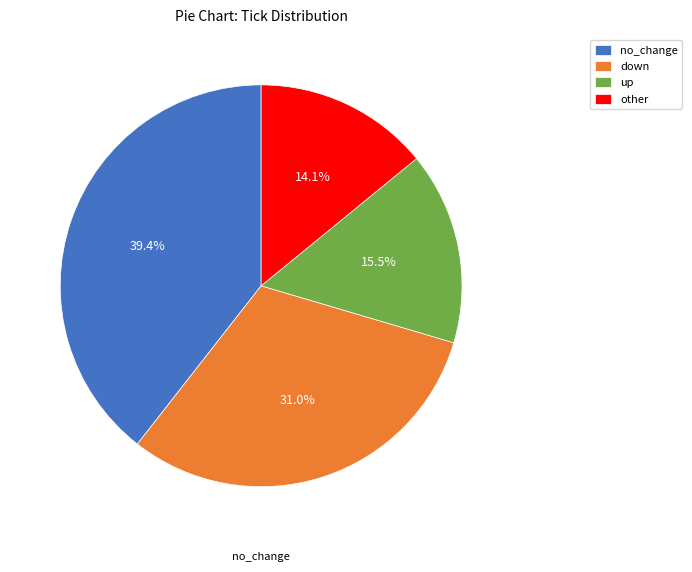

Is there any slice that represents more than half of the pie?

No